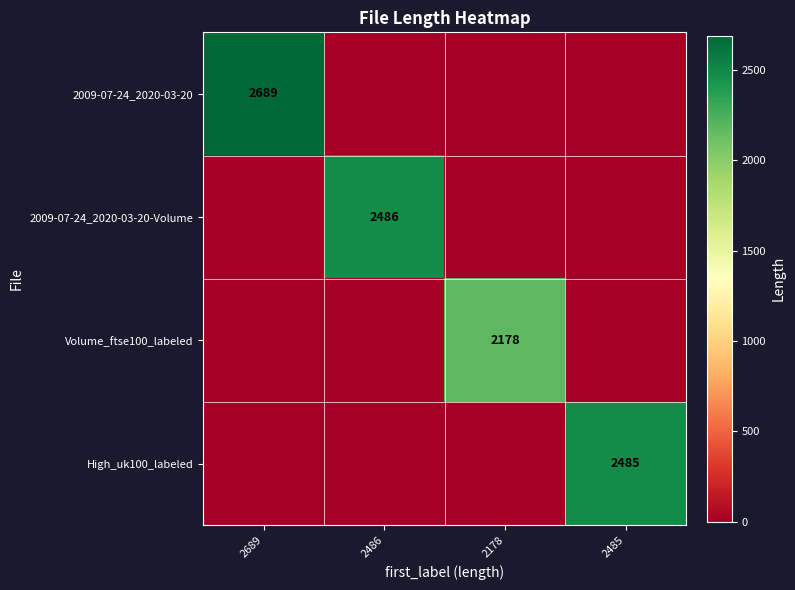

Is the value of 2009-07-24_2020-03-20-Volume at 2486 greater than the value of 2009-07-24_2020-03-20 at 2689?

No